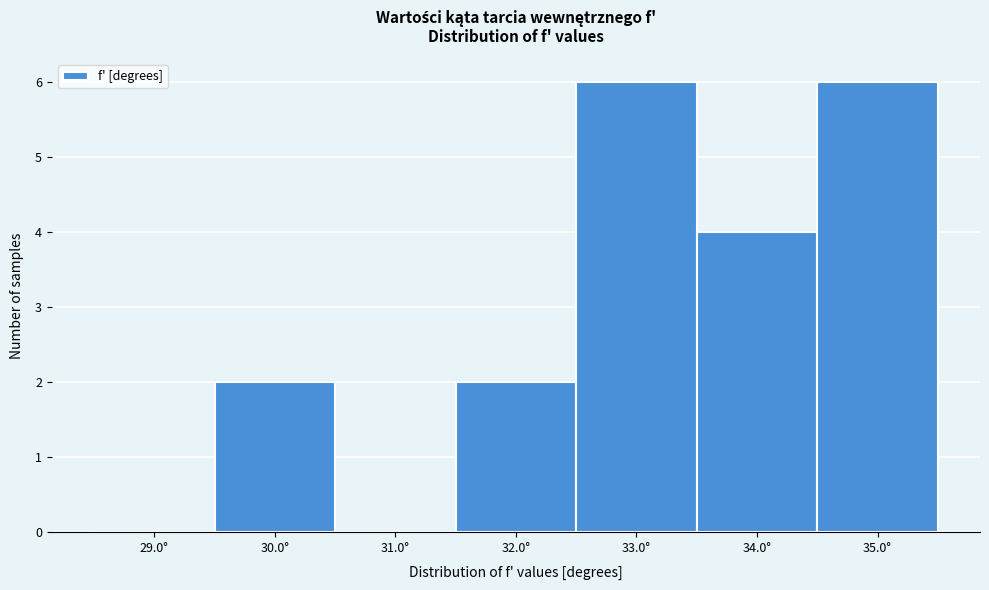

Reading left to right, list every bar in this chart as the range it spans on the x-axis followed by its height. The values are not printed on the chart, so give them approximately, as read against the axis.

28.5 to 29.5: 0
29.5 to 30.5: 2
30.5 to 31.5: 0
31.5 to 32.5: 2
32.5 to 33.5: 6
33.5 to 34.5: 4
34.5 to 35.5: 6